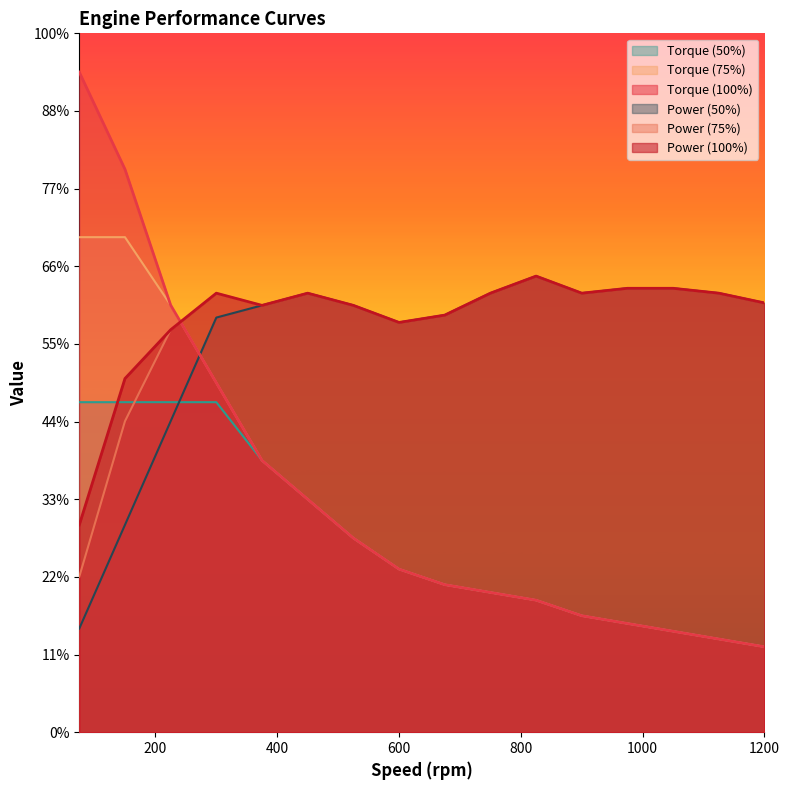

Reading left to right, what are all the values shown in this chart?

Torque (100%): 850.0	725.0	550.0	450.0	350.0	300.0	250.0	210.0	190.0	180.0	170.0	150.0	140.0	130.0	120.0	110.0
Torque (75%): 637.5	637.5	550.0	450.0	350.0	300.0	250.0	210.0	190.0	180.0	170.0	150.0	140.0	130.0	120.0	110.0
Torque (50%): 425.0	425.0	425.0	425.0	350.0	300.0	250.0	210.0	190.0	180.0	170.0	150.0	140.0	130.0	120.0	110.0
Power (100%): 267.0	455.4	518.3	565.4	549.7	565.4	549.7	527.7	537.1	565.4	587.4	565.4	571.7	571.7	565.4	552.8
Power (75%): 200.2	400.5	518.3	565.4	549.7	565.4	549.7	527.7	537.1	565.4	587.4	565.4	571.7	571.7	565.4	552.8
Power (50%): 133.5	267.0	400.5	534.0	549.7	565.4	549.7	527.7	537.1	565.4	587.4	565.4	571.7	571.7	565.4	552.8